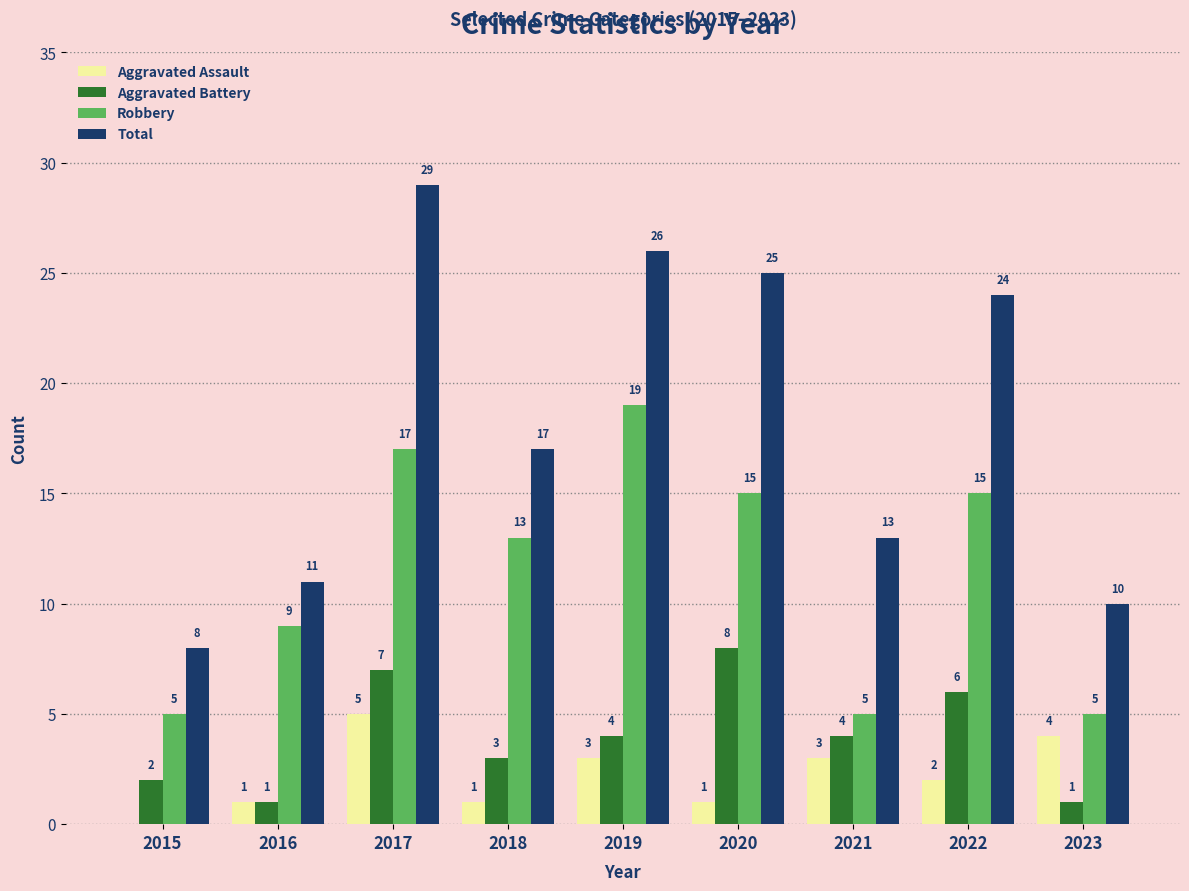

Is it true that Robbery equals 10 at 2019?

False